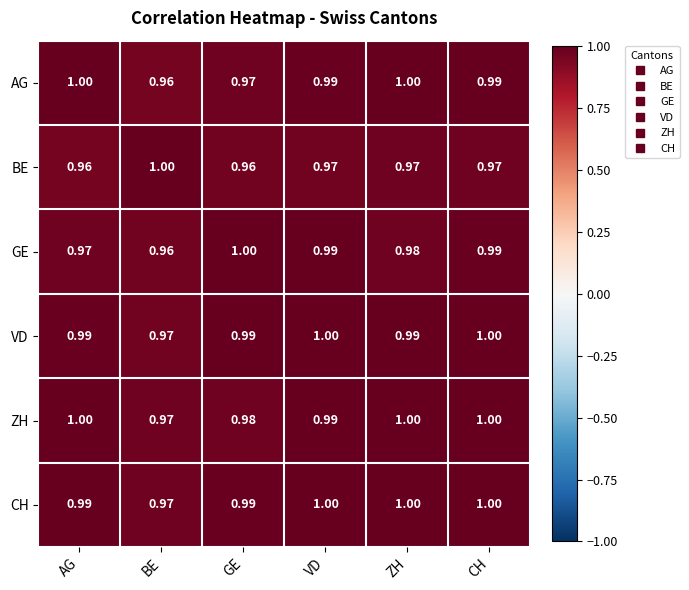

Is the value of BE at GE greater than the value of VD at VD?

No